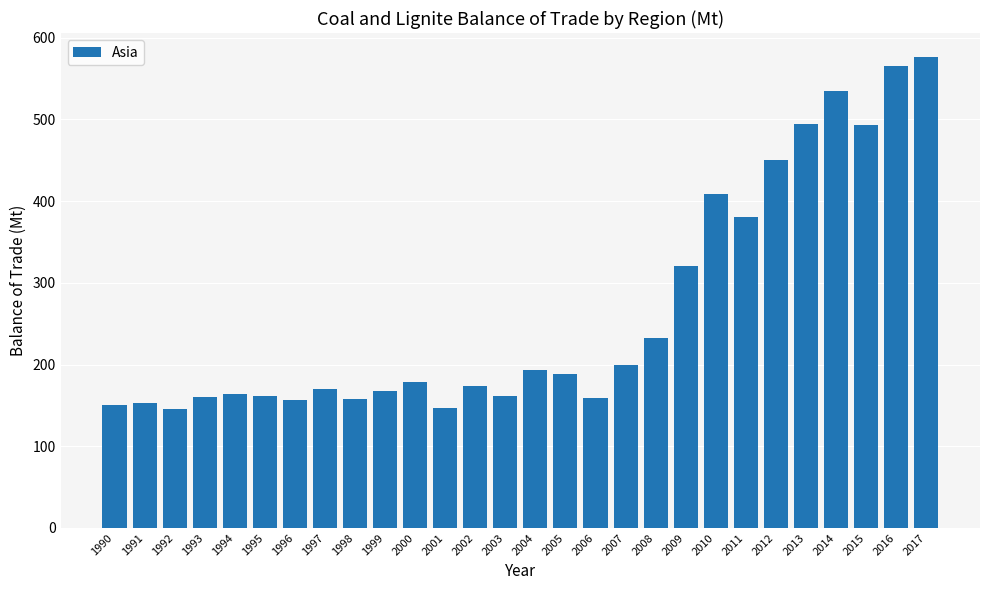

What is the difference between the second highest and second lowest values?

418.9